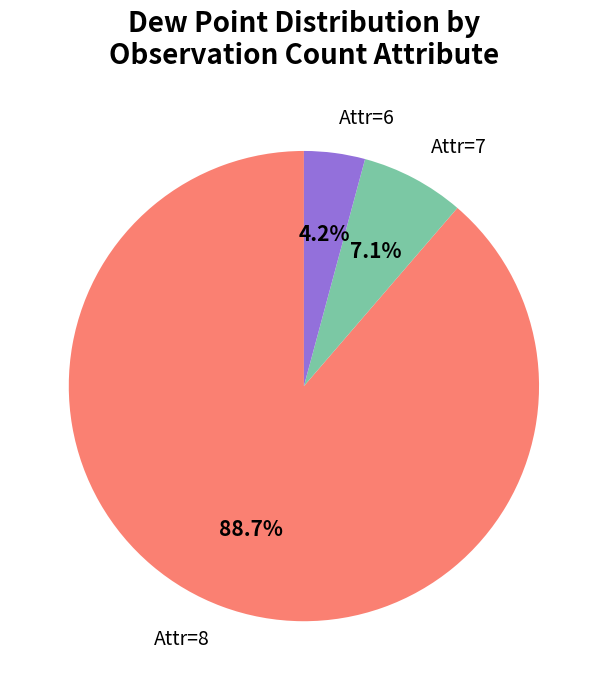

Which category has the biggest portion of the pie?

Attr=8